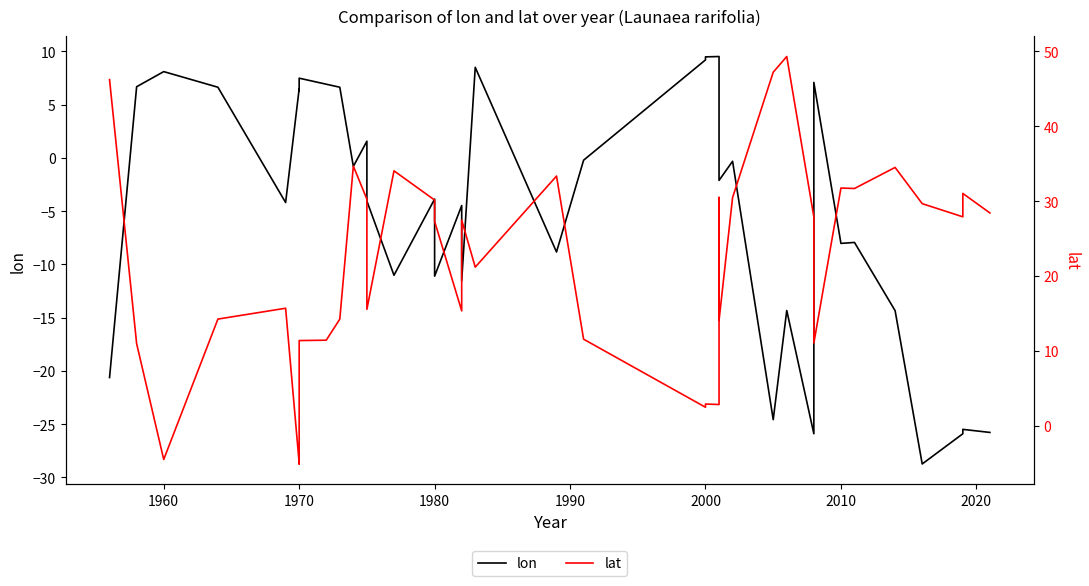

After their last crossing, which series has the higher values: lon or lat?

lat